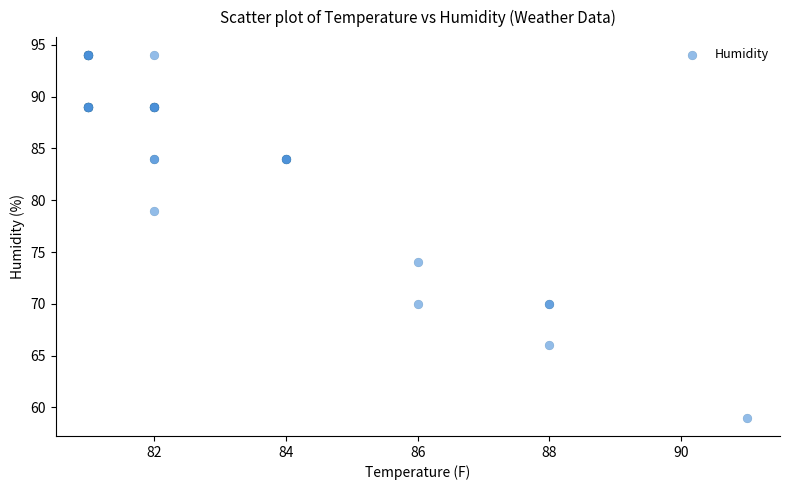

What Y value in the scatter plot is closest to 76?

74